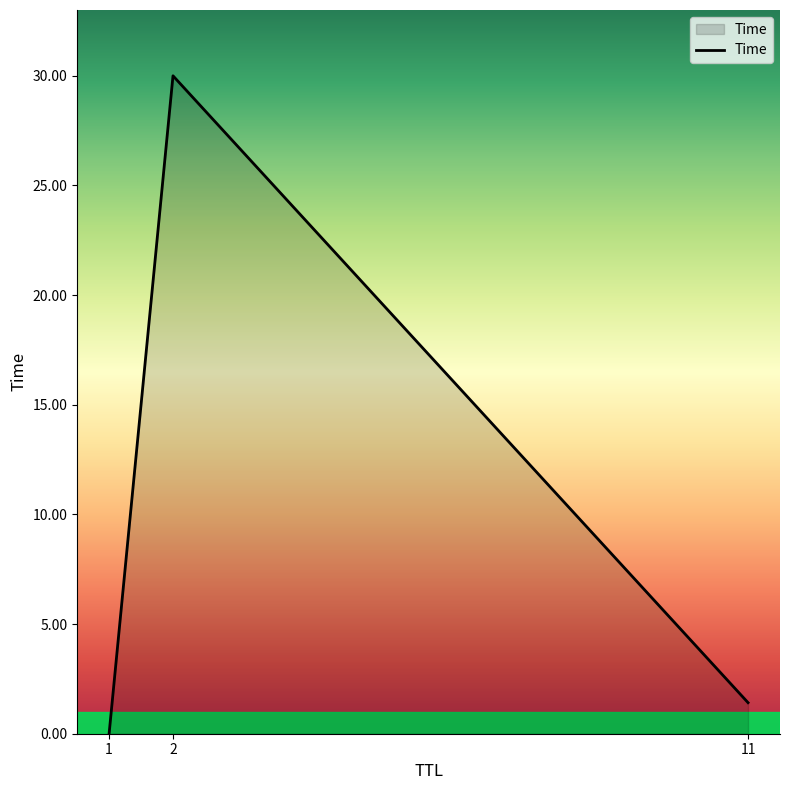

Is it true that the value at 2 is 30.0?

True